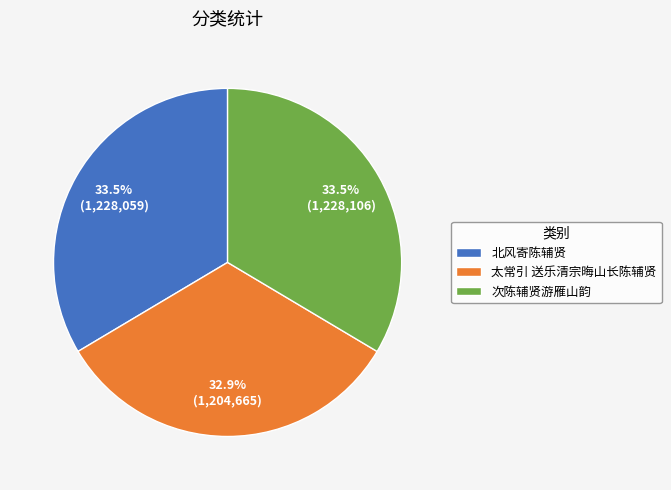

Approximately how many times larger is the value at 太常引 送乐清宗晦山长陈辅贤 compared to 北风寄陈辅贤?

1.0